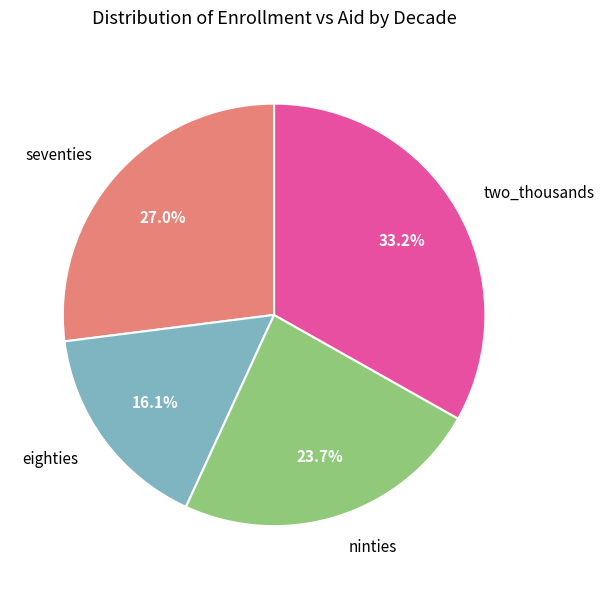

Which has a higher value, two_thousands or seventies?

two_thousands